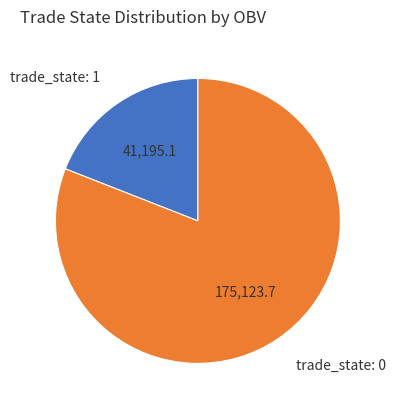

Count the number of slices in the pie.

2